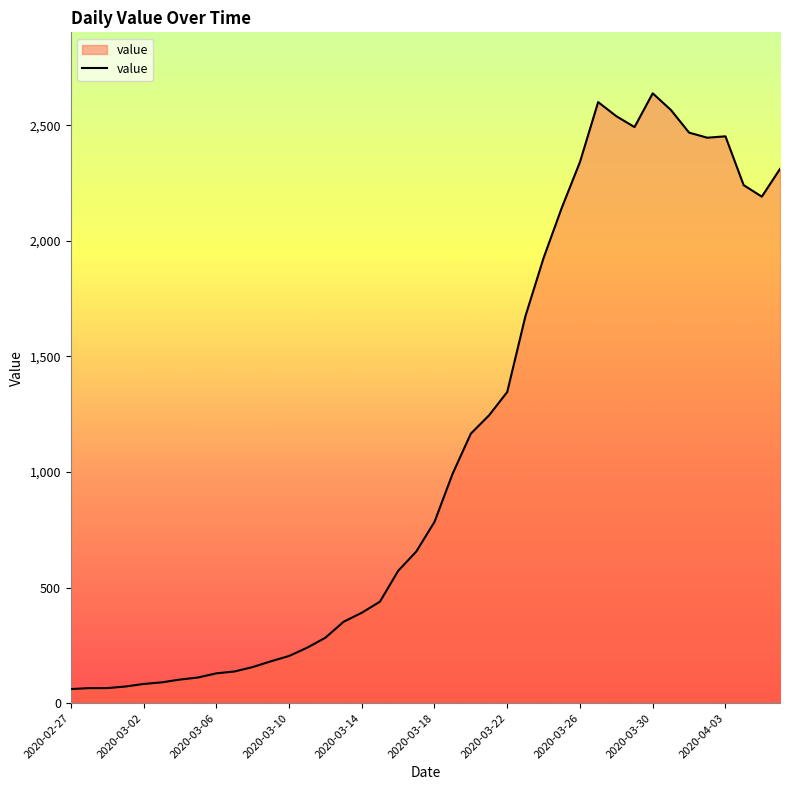

Count the number of categories in the chart.

40